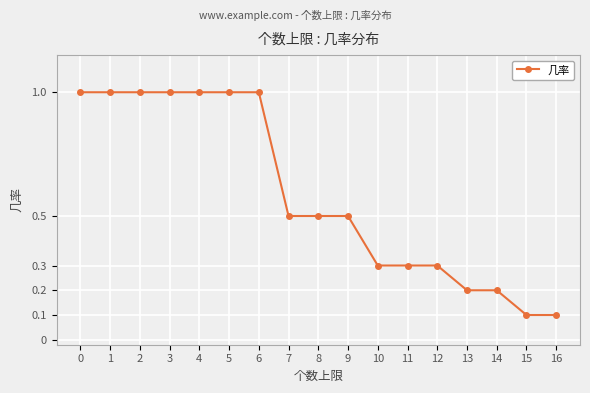

The chart shows a value of 1.6 at 4. True or false?

False